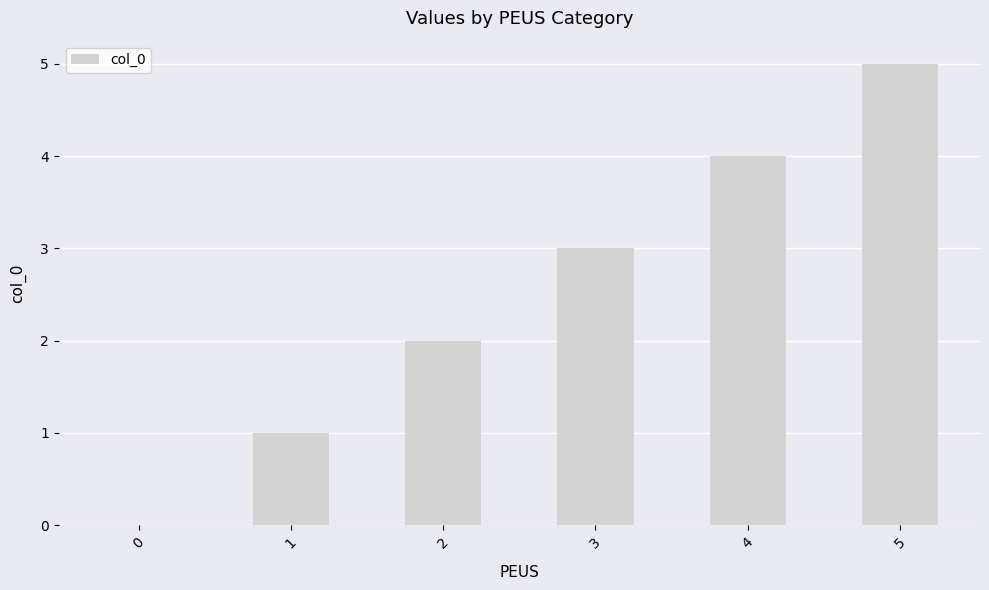

At which category does the chart reach its peak across all series?

5